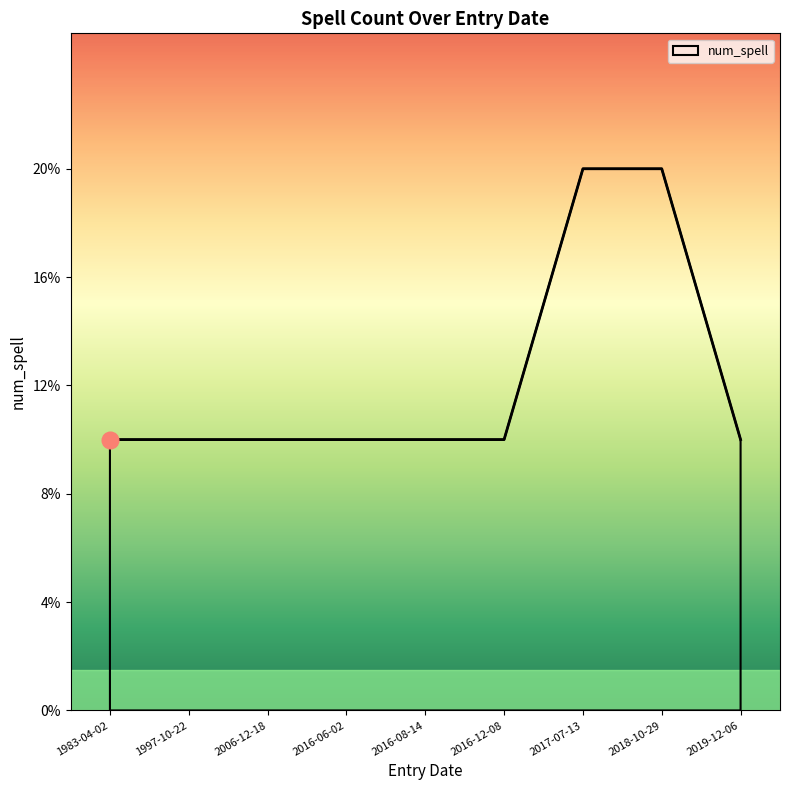

Does the chart display data point markers on the line(s)?

No